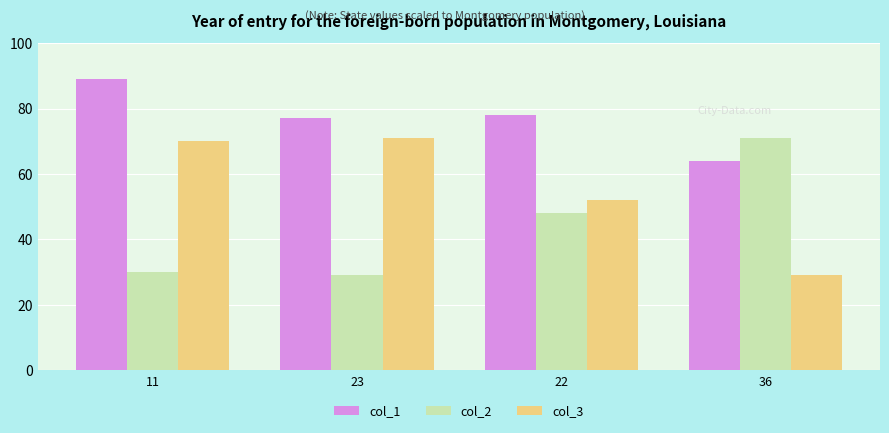

What is the average value of the col_1 series?

77